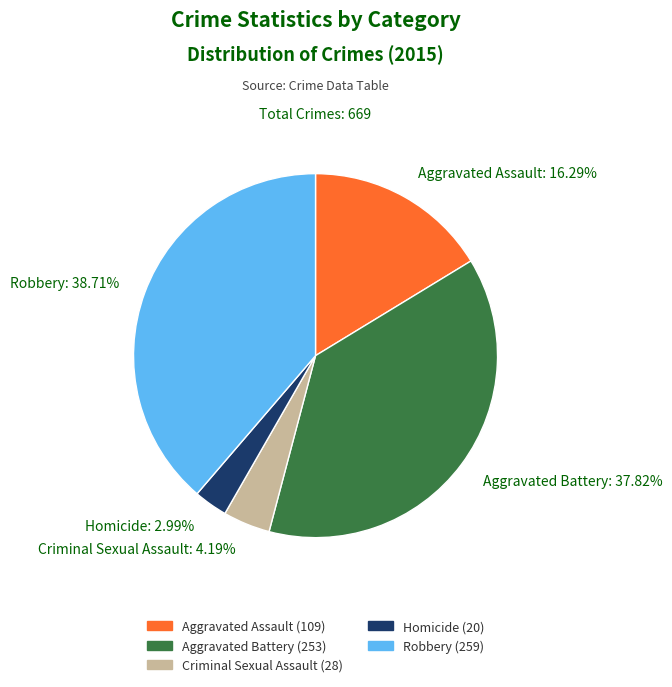

To the nearest percent, what is the difference between the largest and smallest slice percentages?

36%